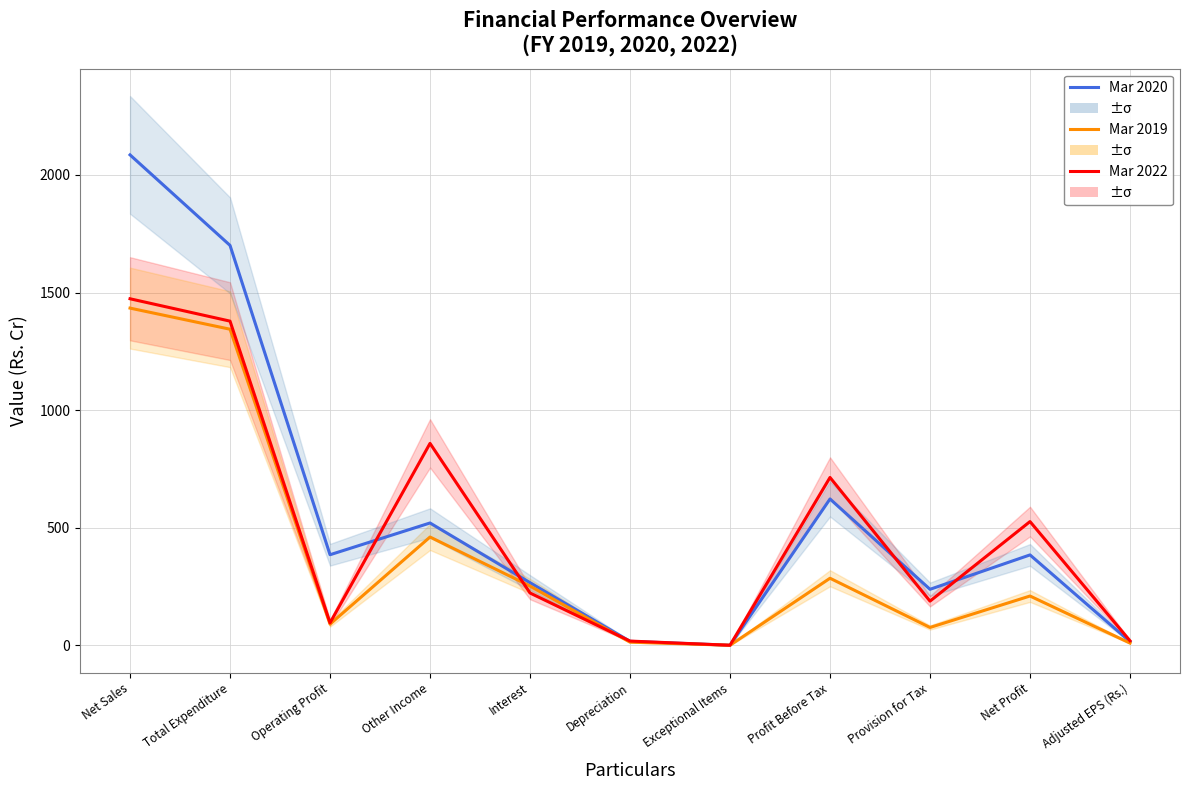

True or false: Mar 2019 has more than 2 interior local peaks.

True